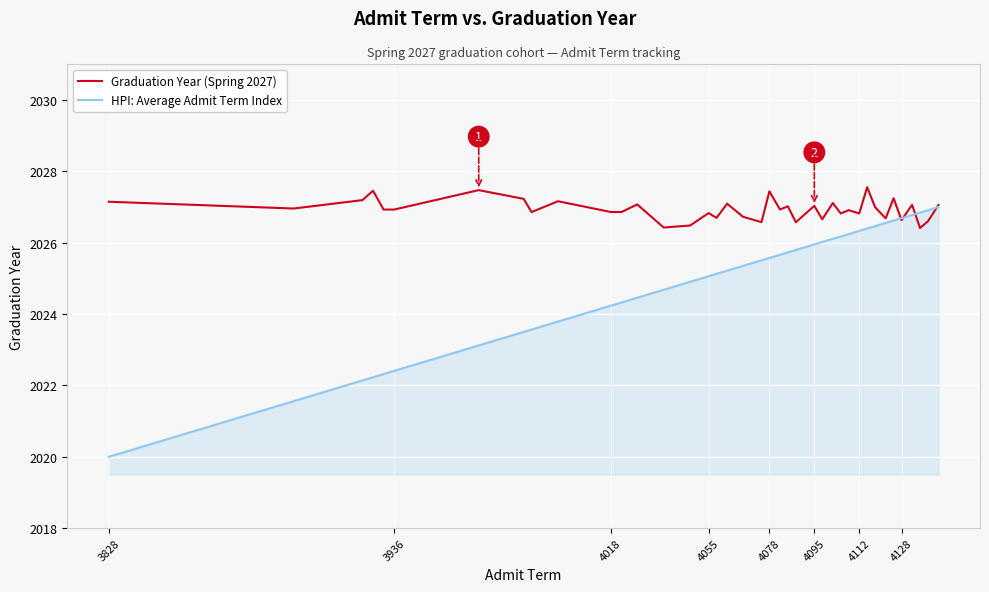

Does the chart display data point markers on the line(s)?

No